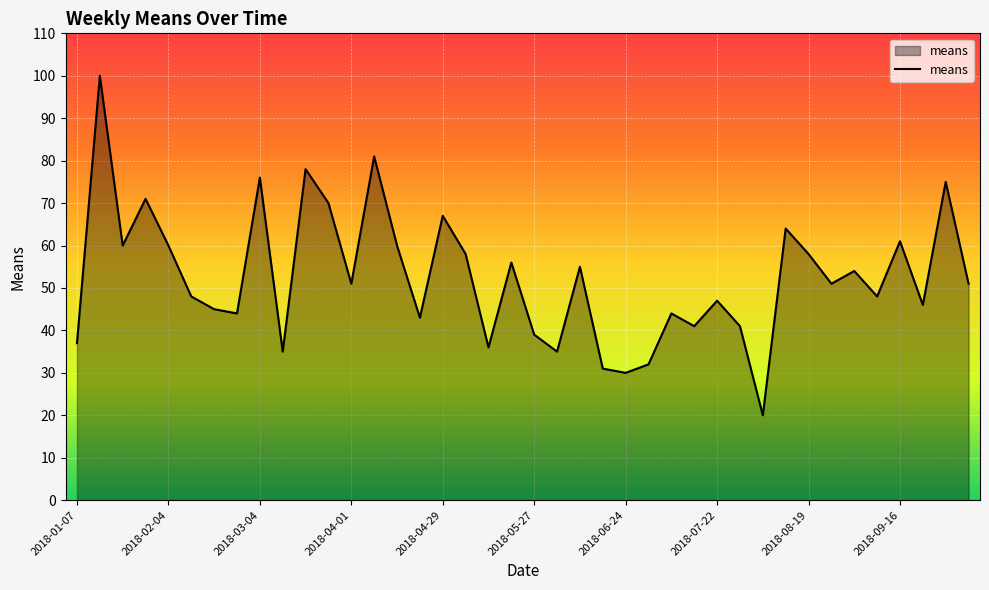

Does the chart have visible grid lines?

Yes